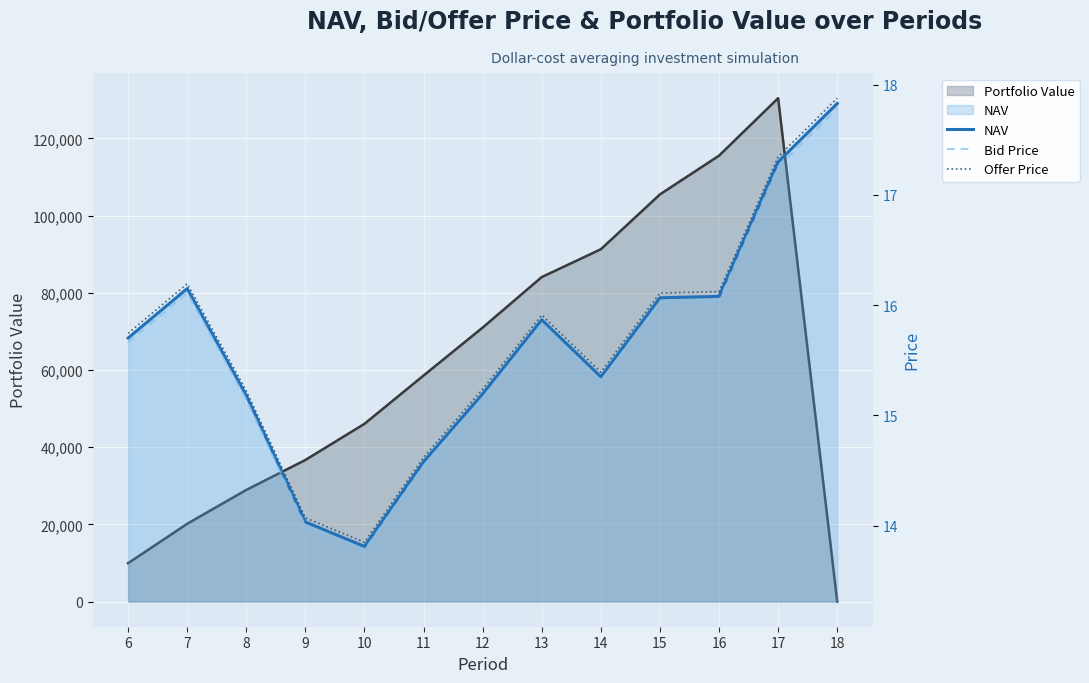

True or false: Bid Price and Offer Price cross at least once.

False